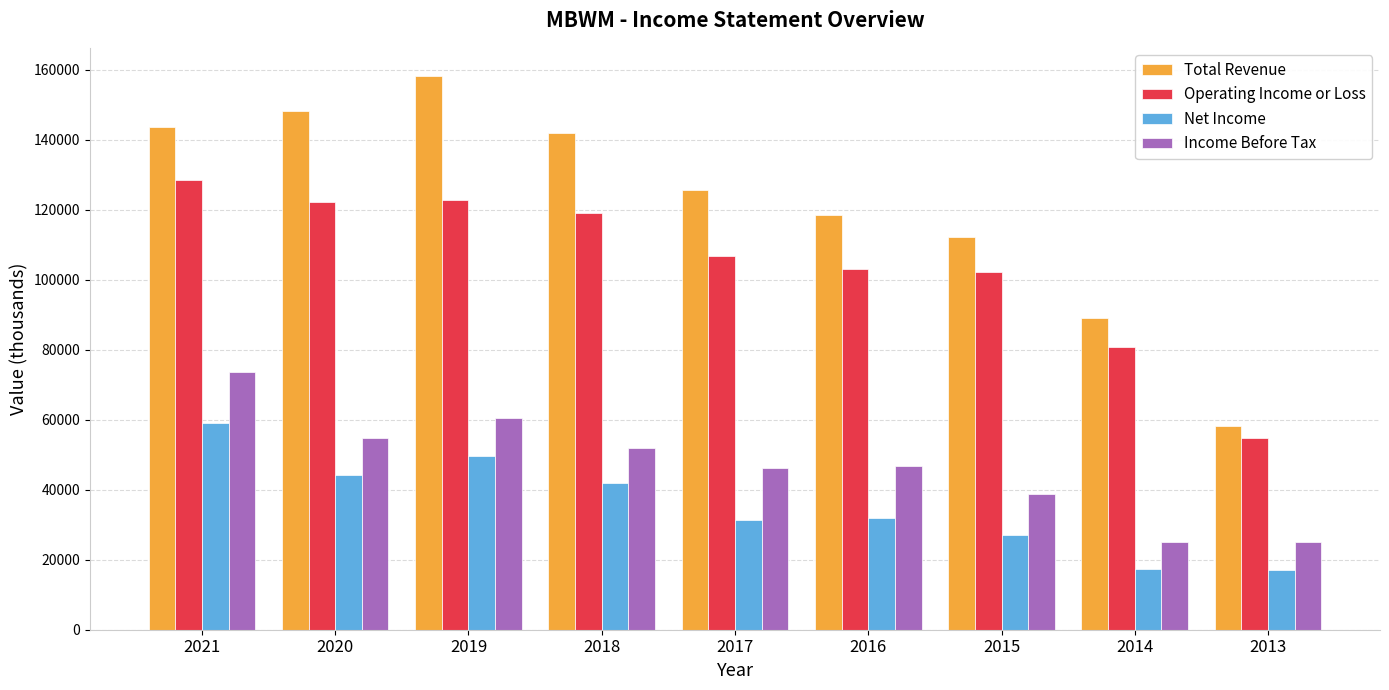

What is the minimum value for Operating Income or Loss?

54700